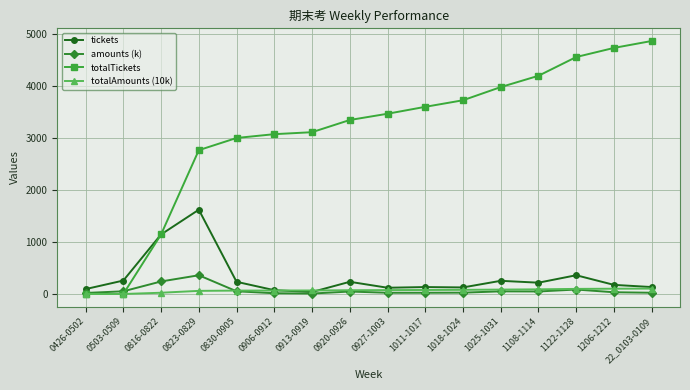

Which series has the largest range (max minus min)?

totalTickets